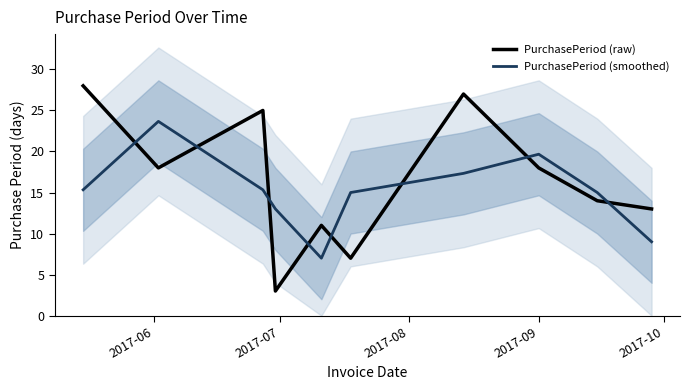

What are all the series names shown in the legend?

PurchasePeriod (raw), PurchasePeriod (smoothed)